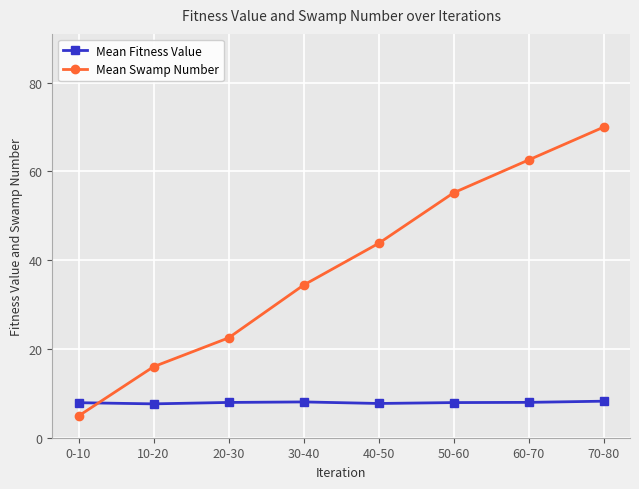

What is the spread (max minus min) of values at 0-10?

3.0